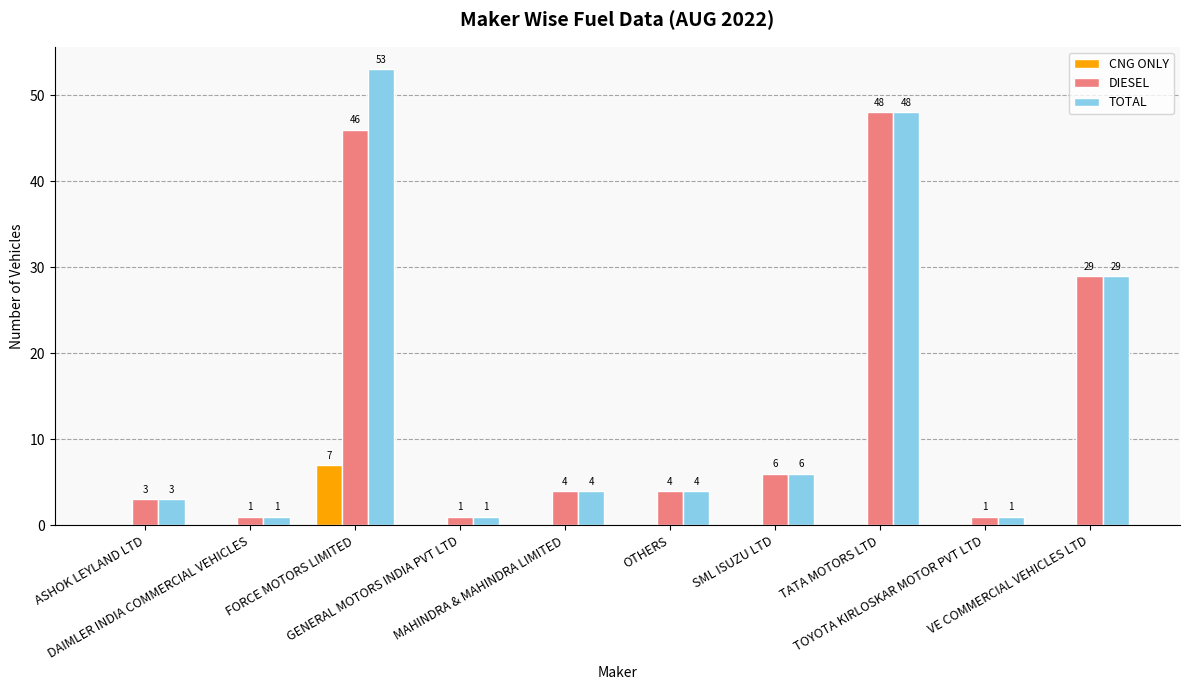

Which series has the largest total across all categories?

TOTAL